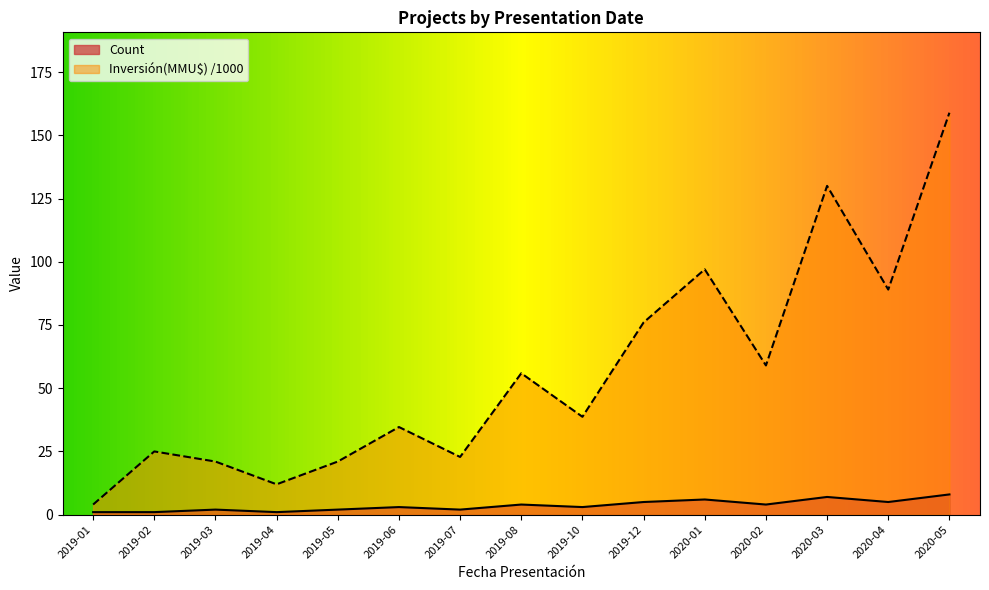

Does the chart display data point markers on the line(s)?

No